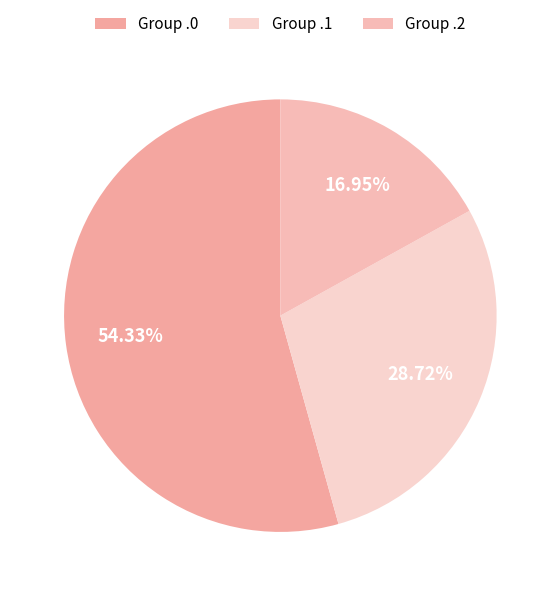

Count the number of slices in the pie.

3